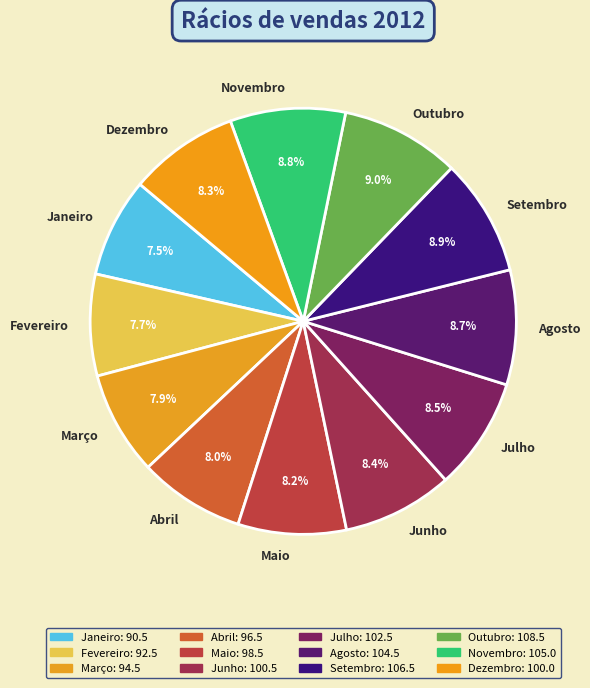

The Maio slice represents 8% of the pie. True or false?

True